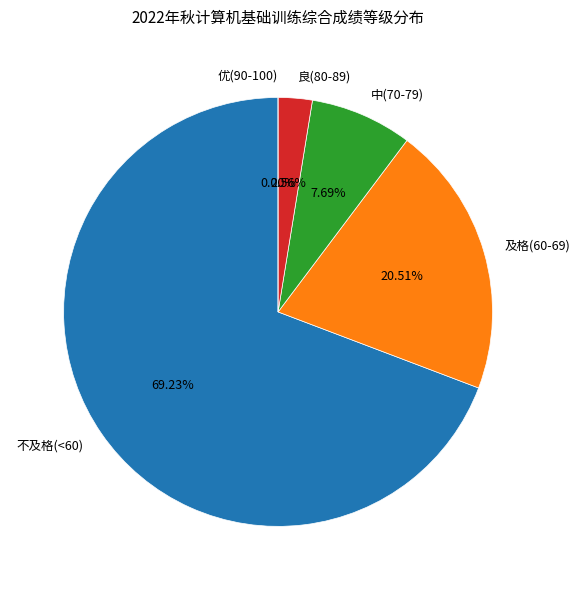

The 信息安全2019-01班(赵3) slice represents 10% of the pie. True or false?

False